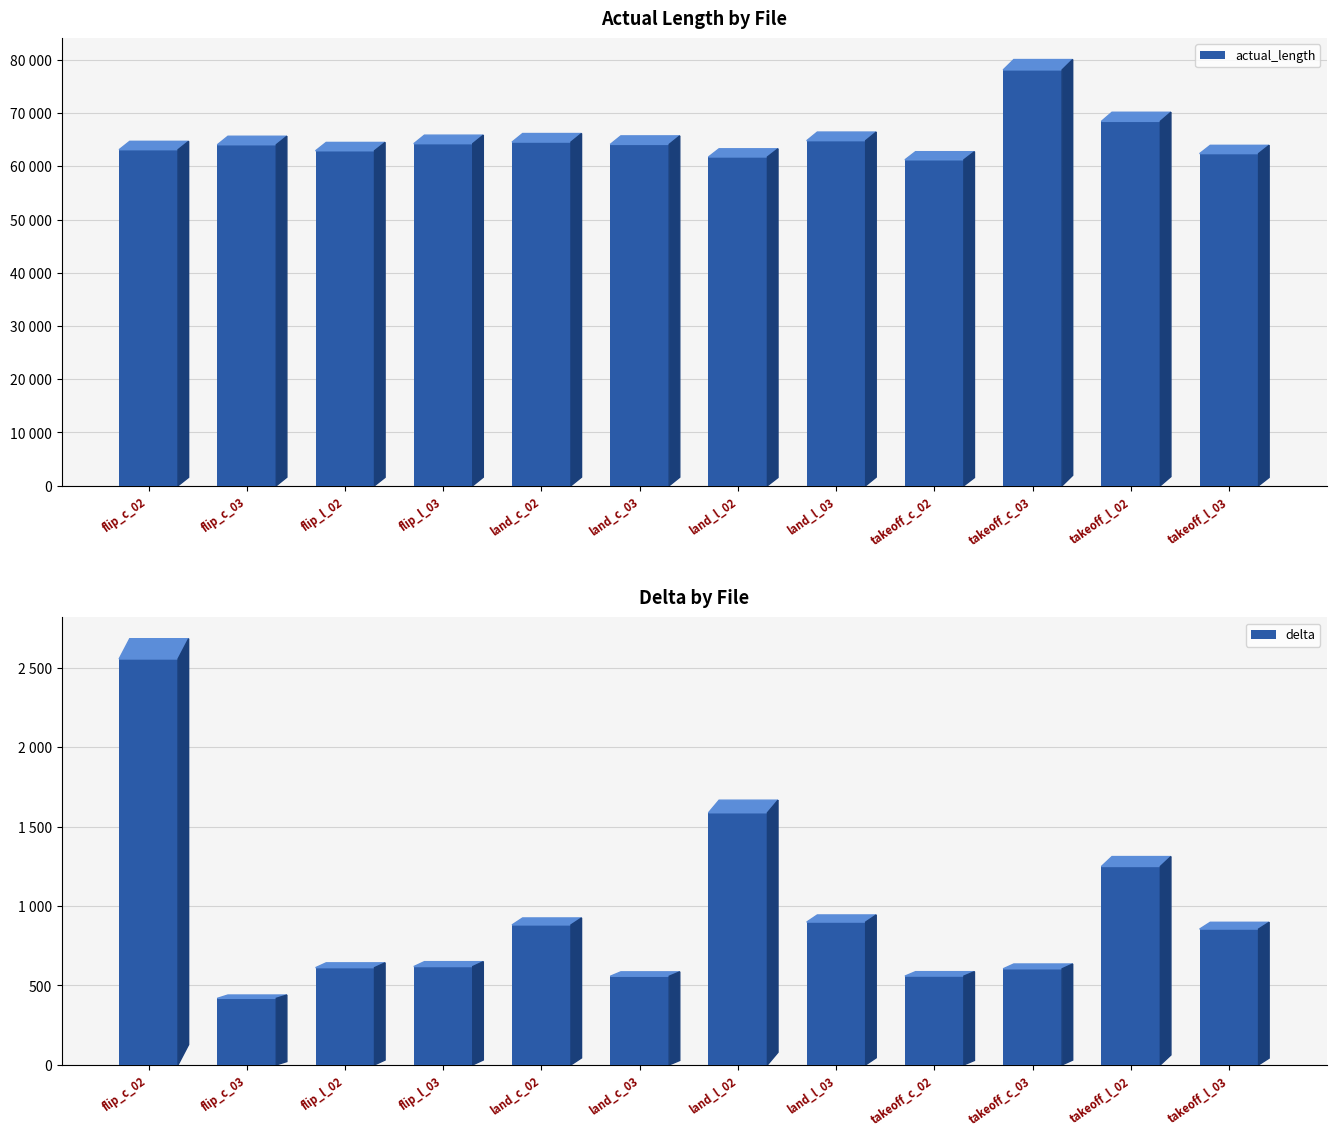

How many data points does each series have?

12